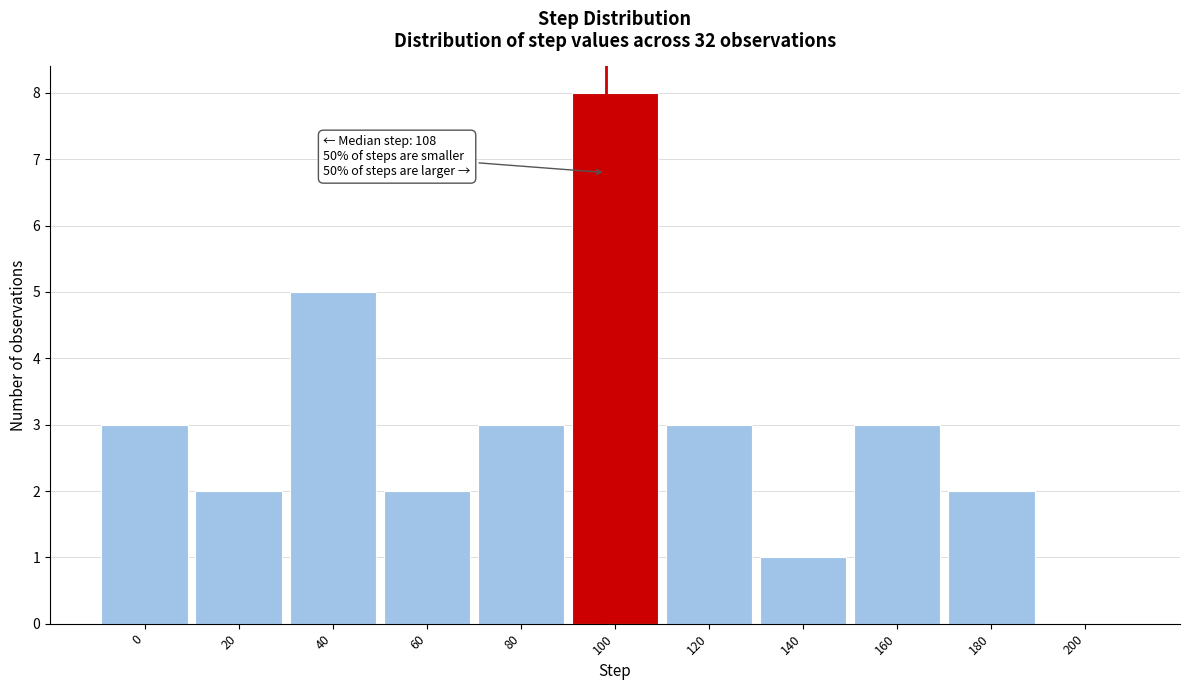

Reading left to right, what are all the values shown in this chart?

0=3	20=2	40=5	60=2	80=3	100=8	120=3	140=1	160=3	180=2	200=0